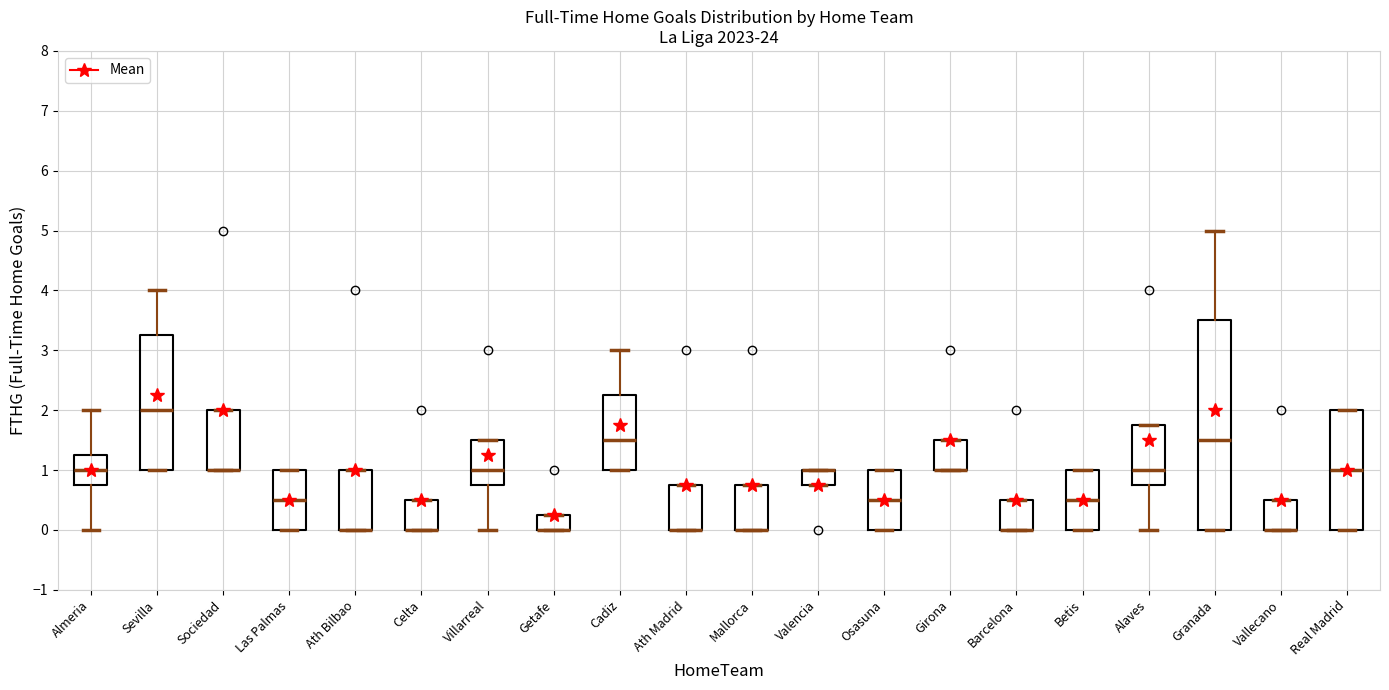

Where is the upper edge of the box for Real Madrid on the y-axis? The values are not printed on the chart, so give them approximately, as read against the axis.

2.0